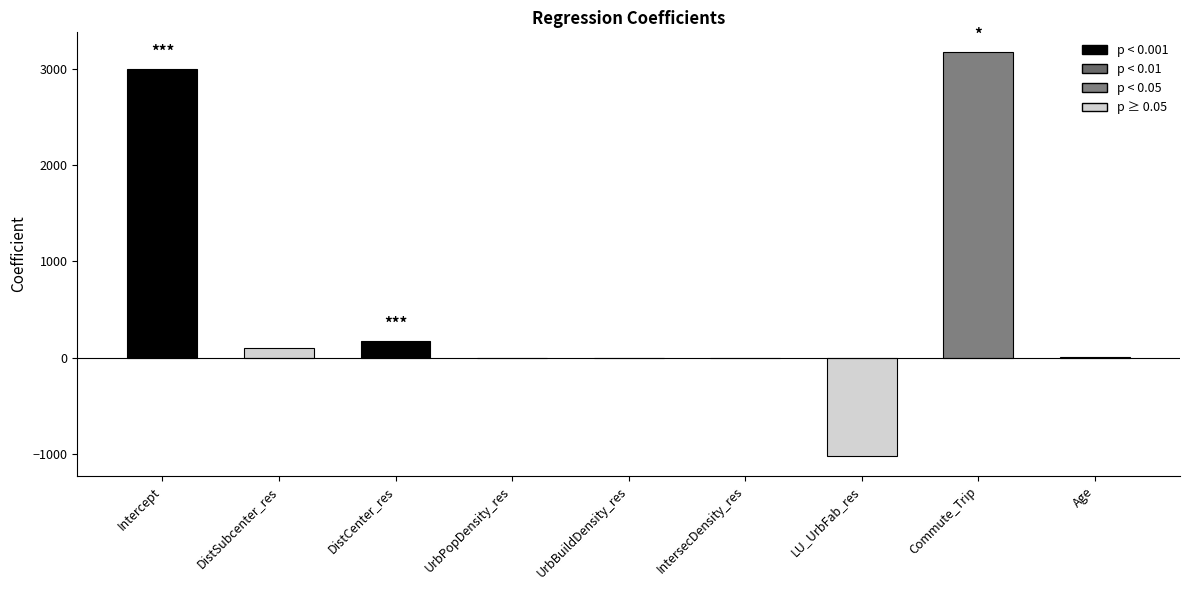

True or false: the data shows 2025.5 at Commute_Trip.

False